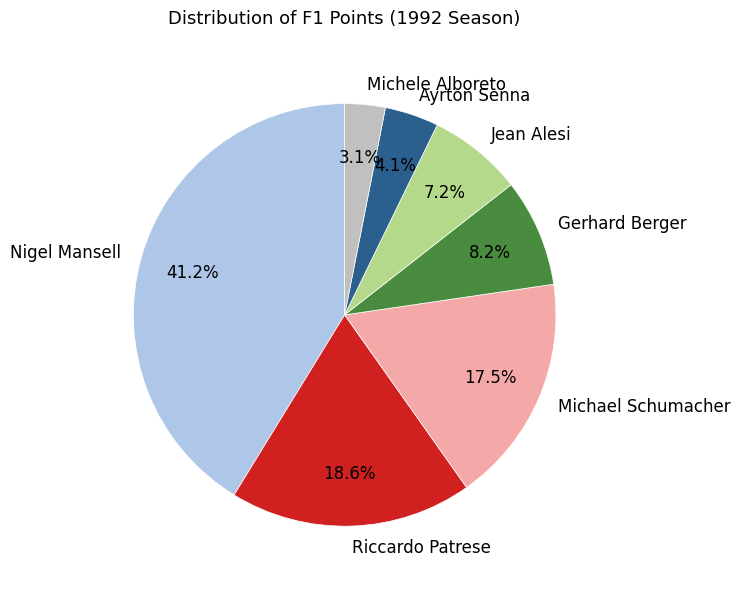

What portion of the pie excludes Gerhard Berger?

91.8%